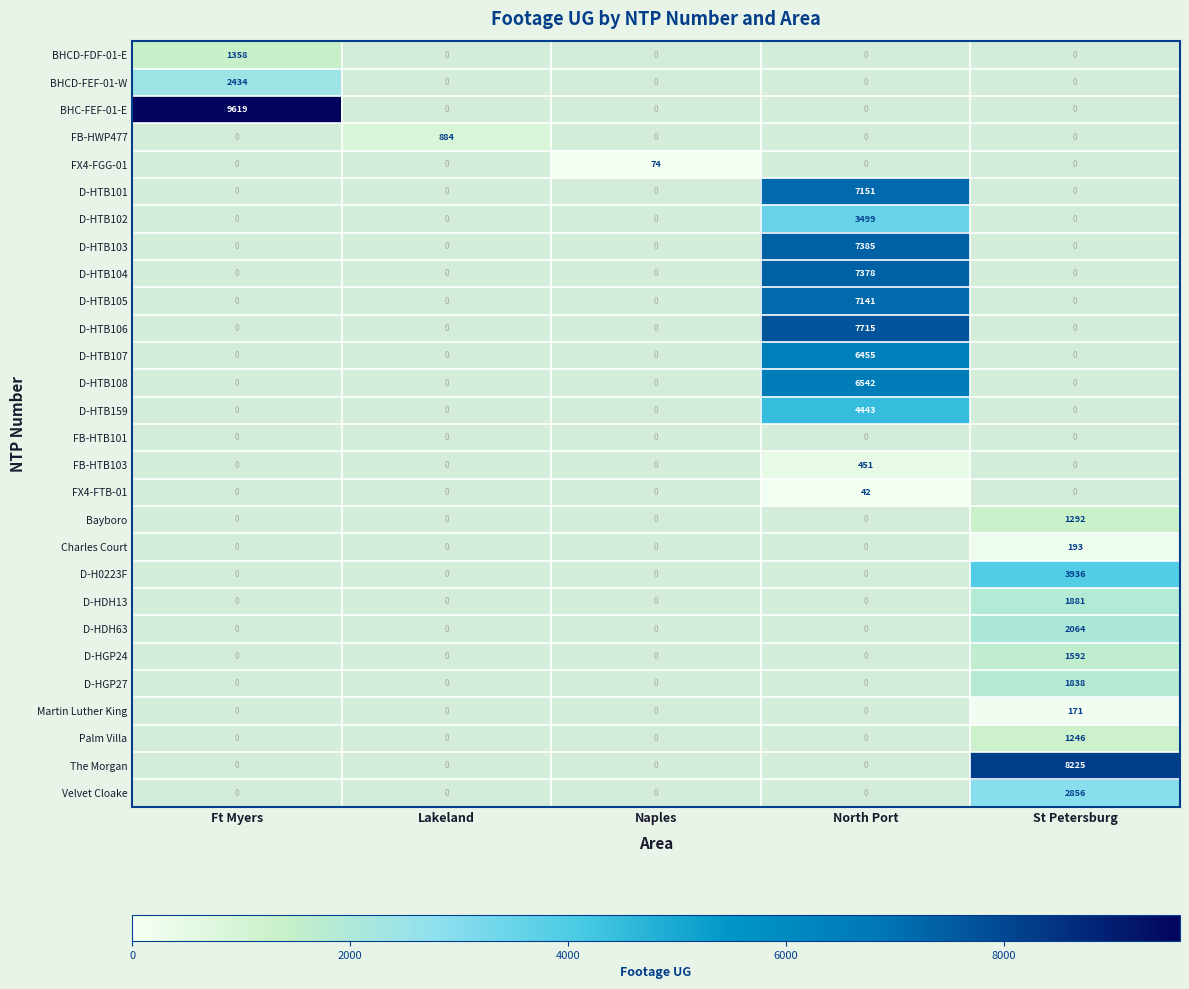

Is it true that FX4-FGG-01 equals 27 at Lakeland?

False